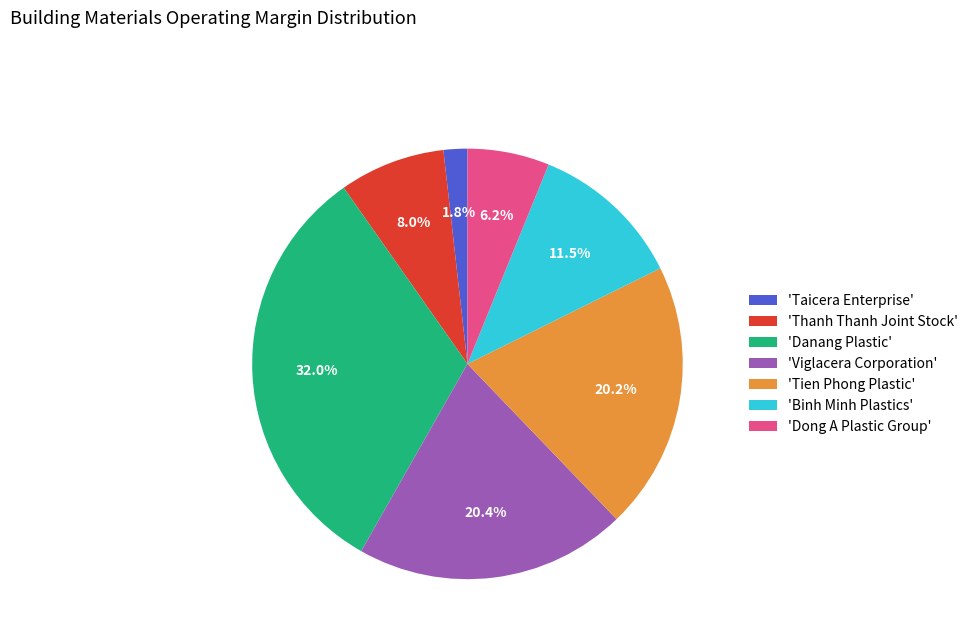

How many slices are in this pie chart?

7